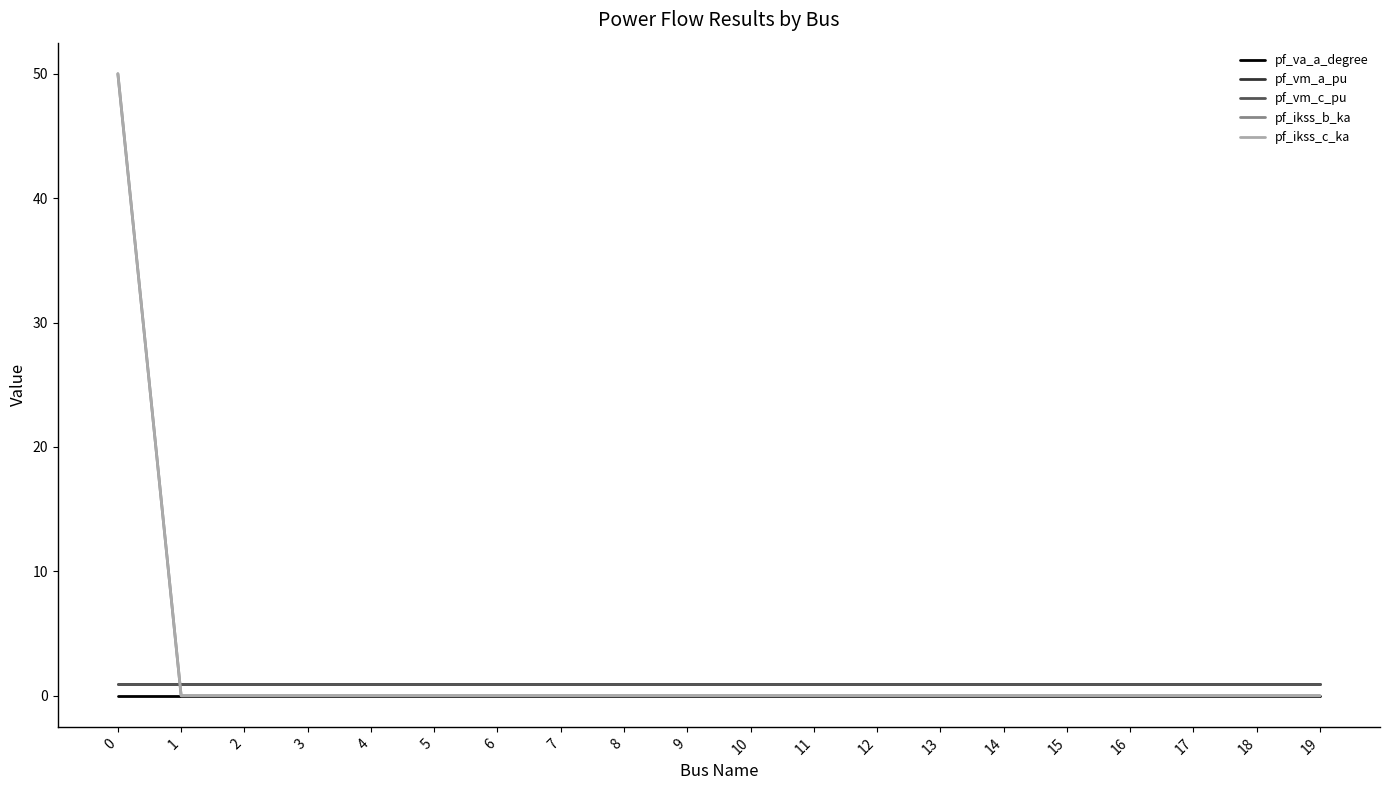

Does the chart display data point markers on the line(s)?

No